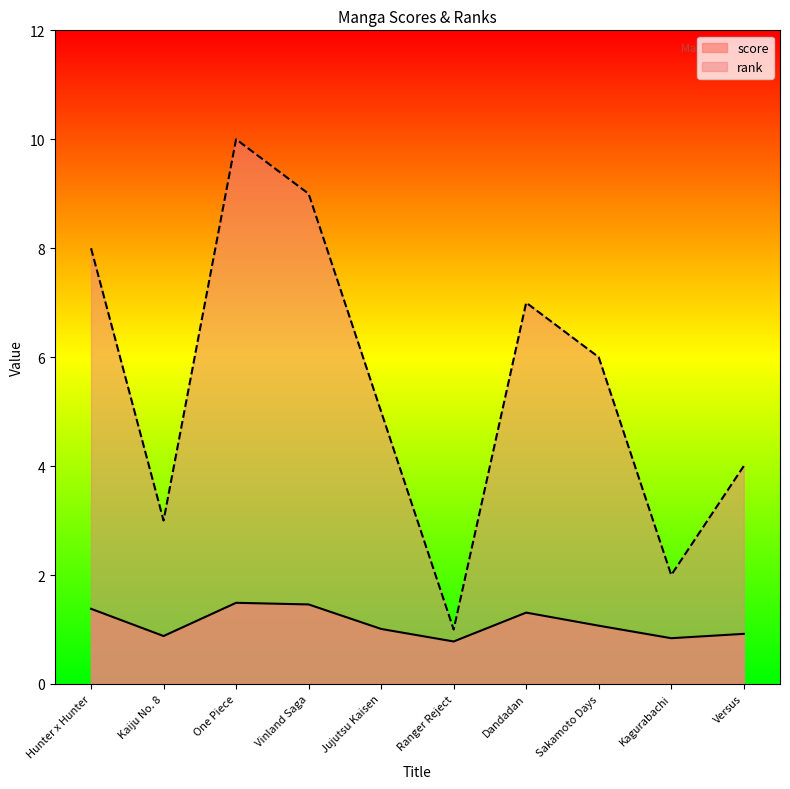

The value of rank at Ranger Reject is 0.2. True or false?

False